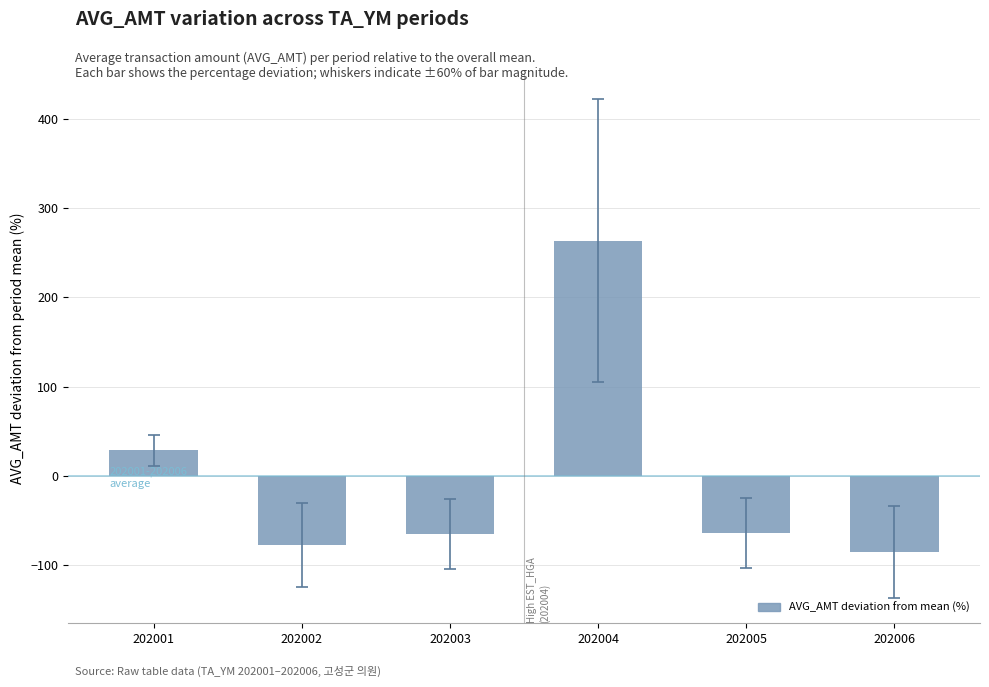

Where is the data nearest to the value 89?

202001